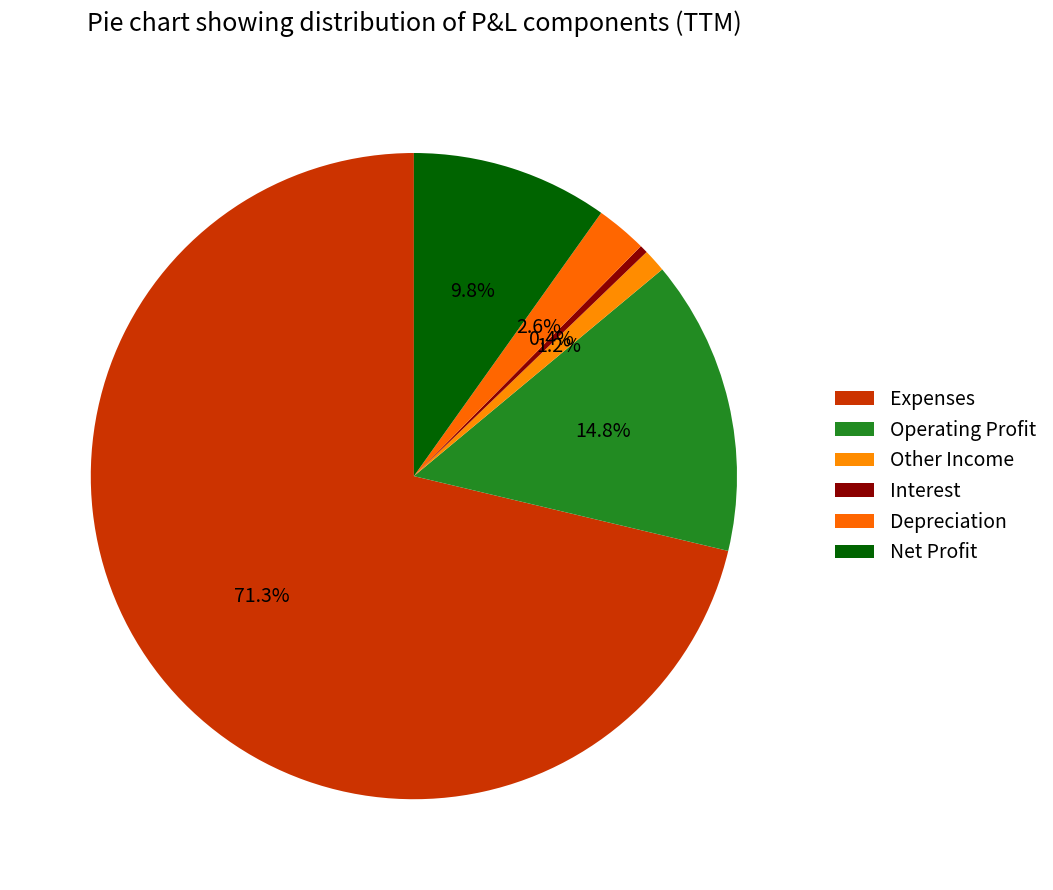

What is the smallest slice in the pie chart?

Interest